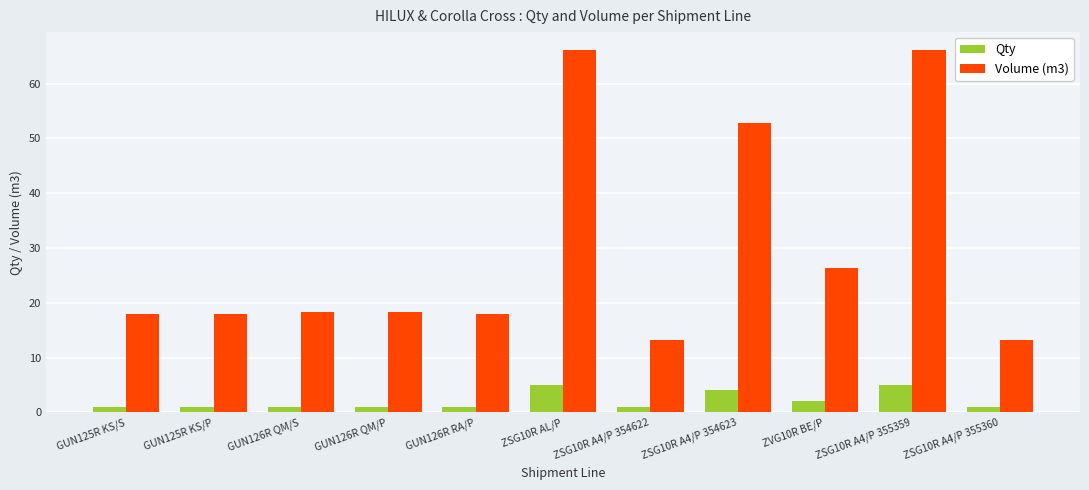

Which series has the largest total across all categories?

Volume (m3)